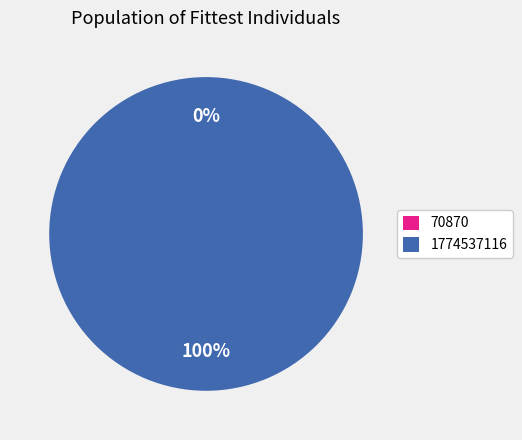

Does 1774537116 account for over 50% of the chart?

Yes